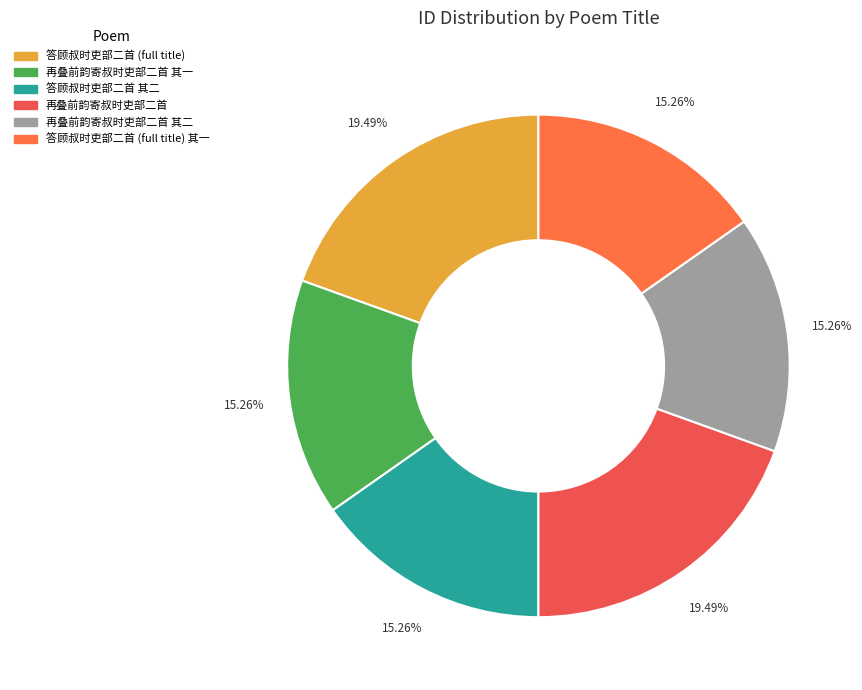

How many slices are in this pie chart?

6